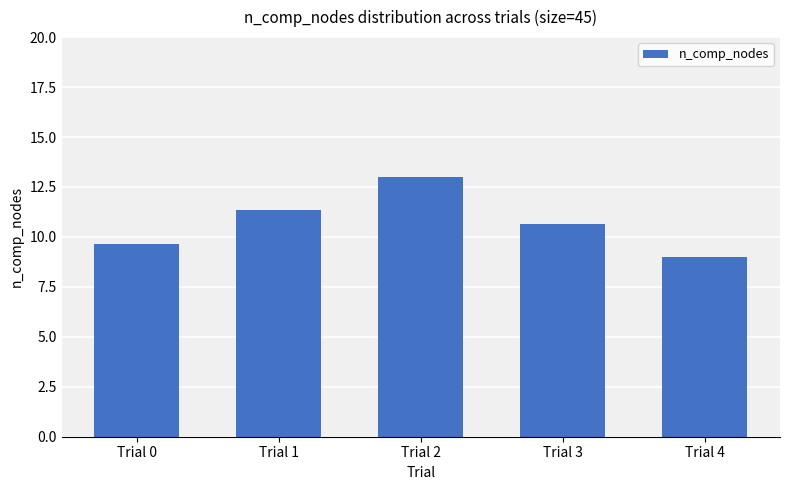

What is the greatest value displayed?

13.0